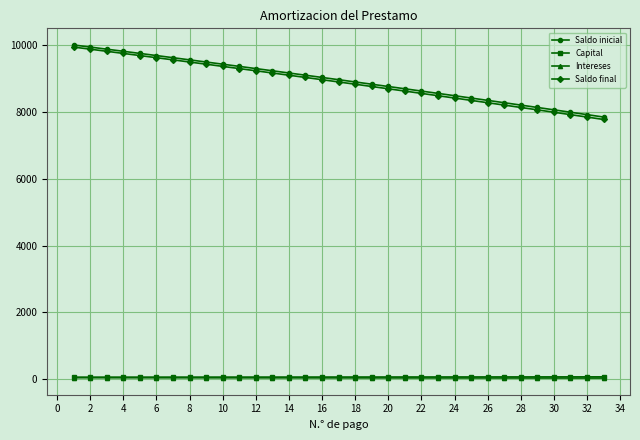

At how many categories does at least one series exceed 5970?

33